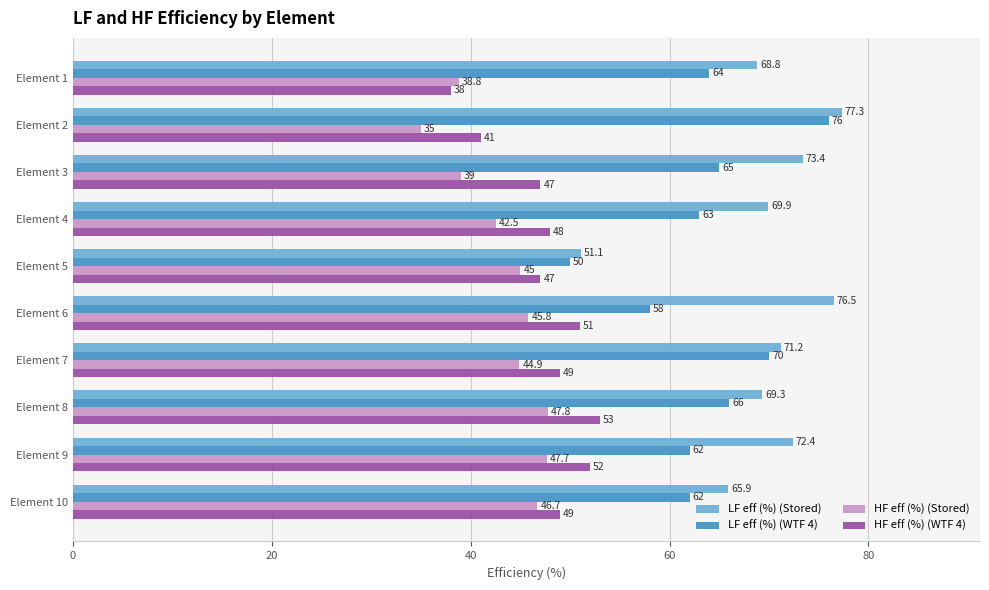

What is the difference between the maximum and minimum values in the LF eff (%) (WTF 4) series?

26.0